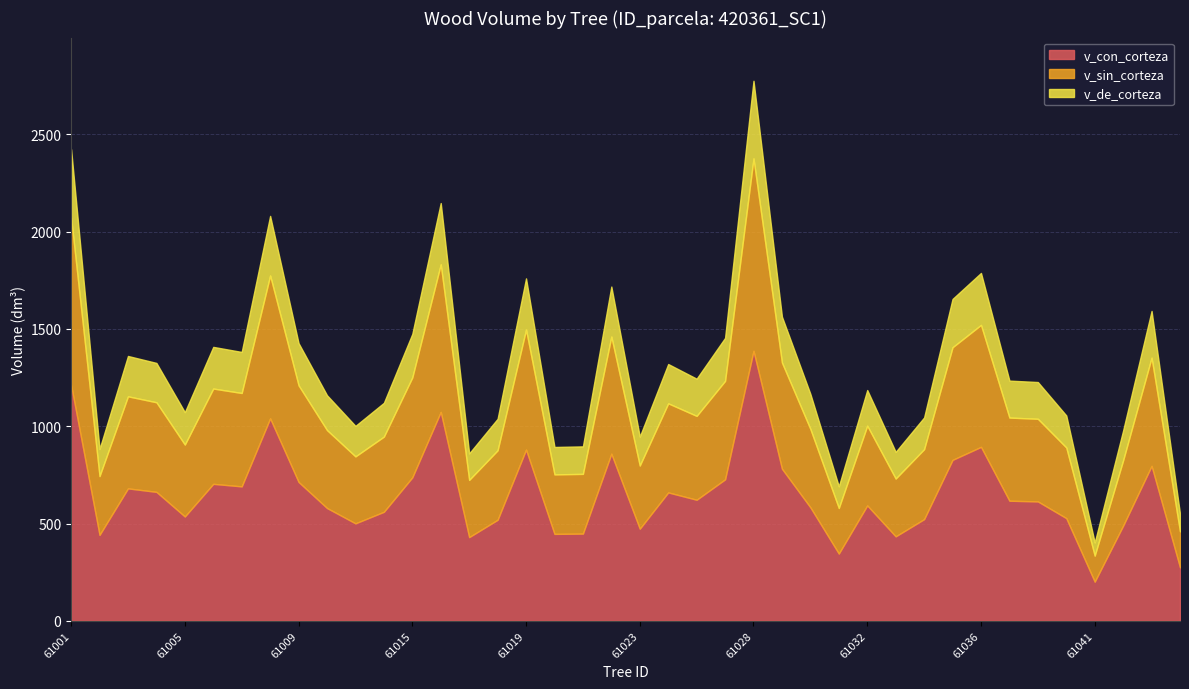

Does the chart display data point markers on the line(s)?

No